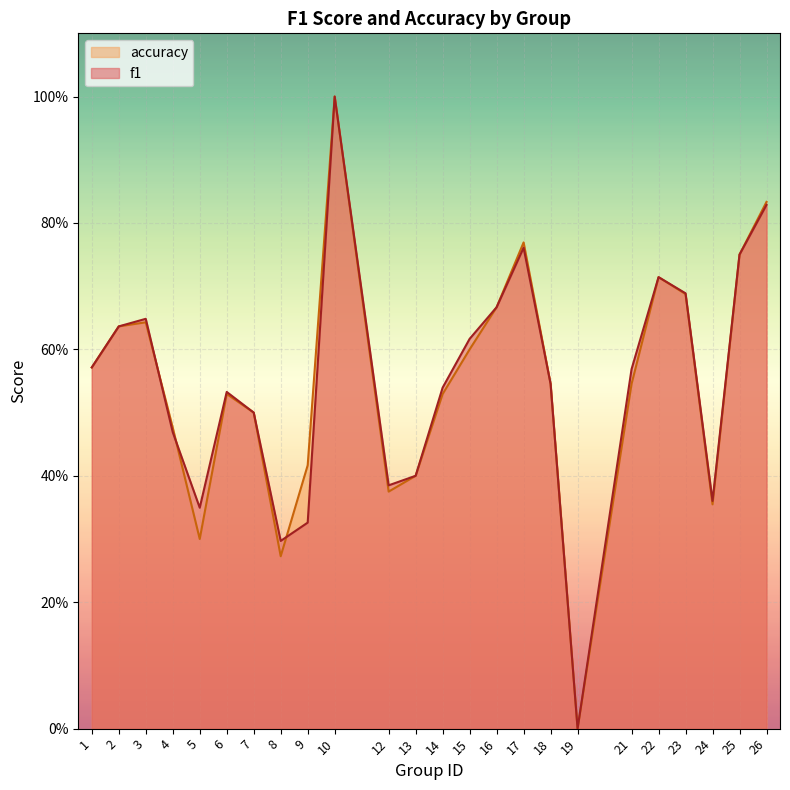

Where is the first local minimum for accuracy?

5